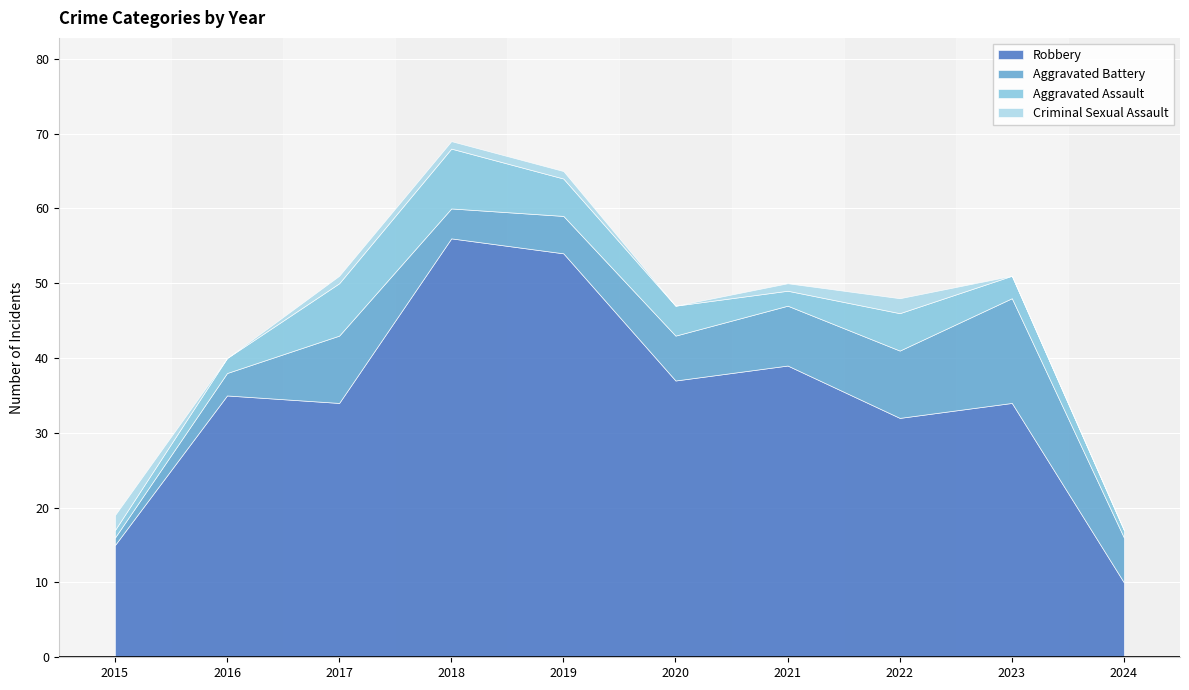

The Aggravated Assault series shows 4 at 2020. True or false?

True